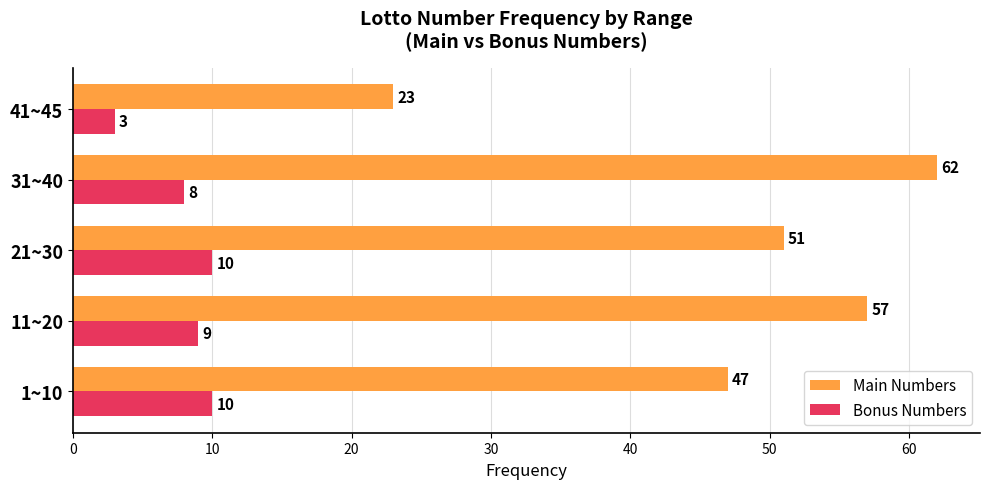

At which category is the sum across all series the highest?

31~40